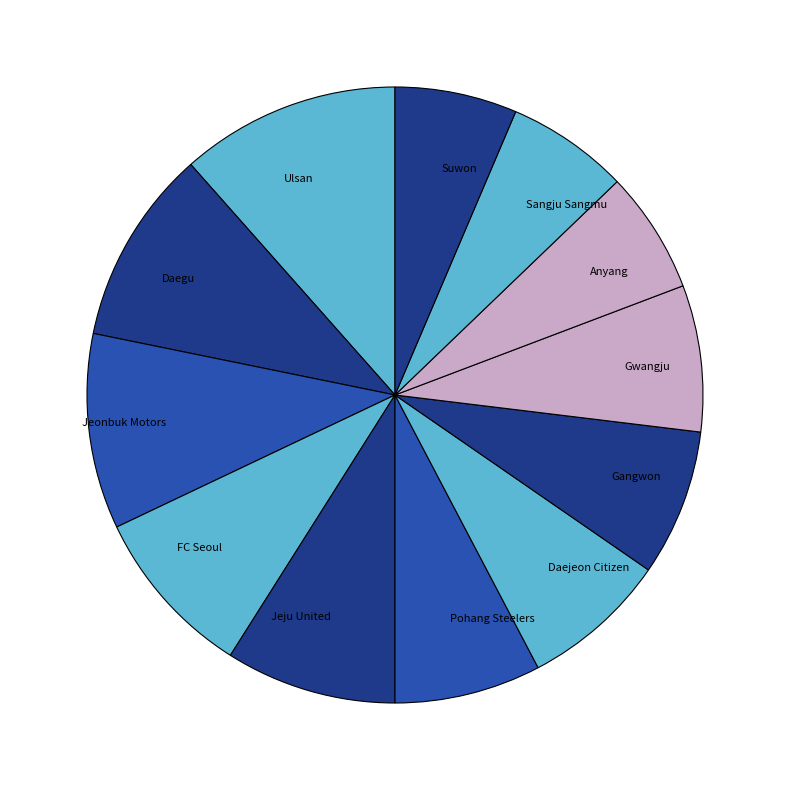

Does any single category account for the majority?

No